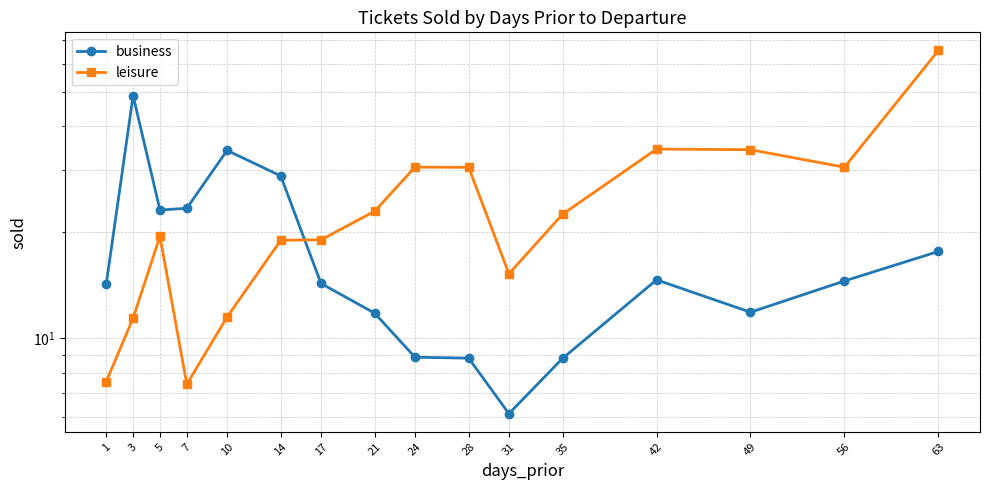

Which series has the largest total across all categories?

leisure